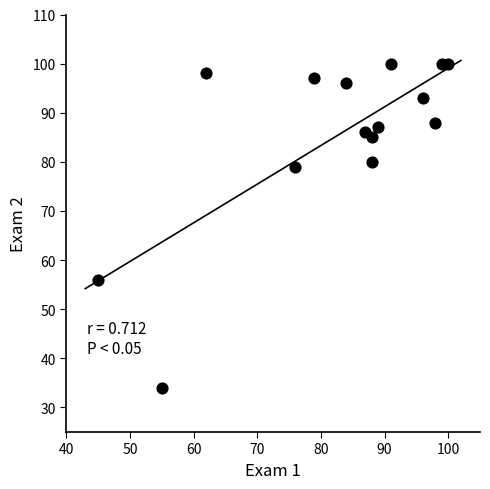

What is the range of Y values (max minus min)?

66